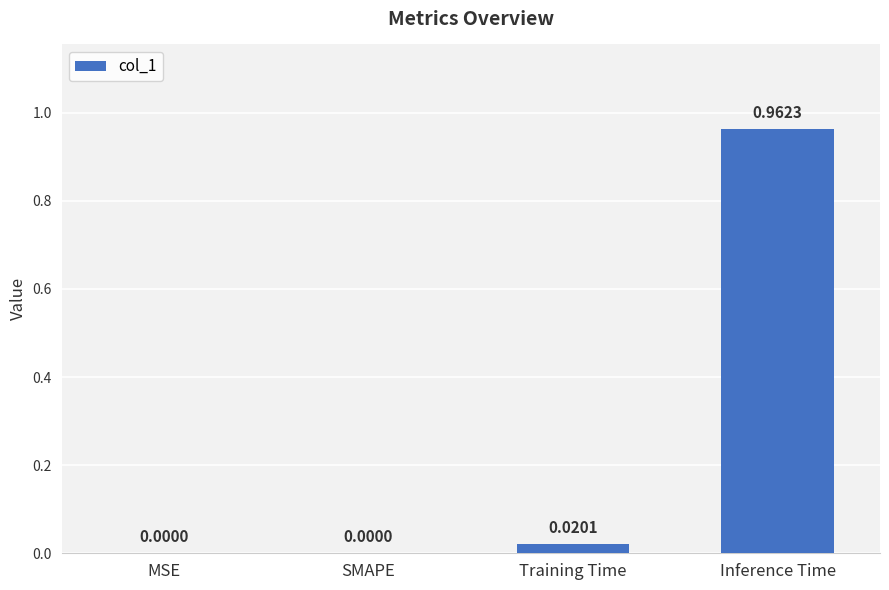

Are the bars grouped side by side (vs. stacked)?

No